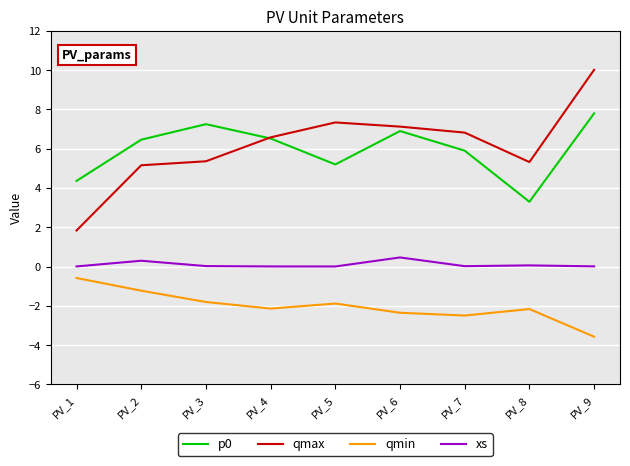

Which series changed the most between PV_1 and PV_3?

qmax